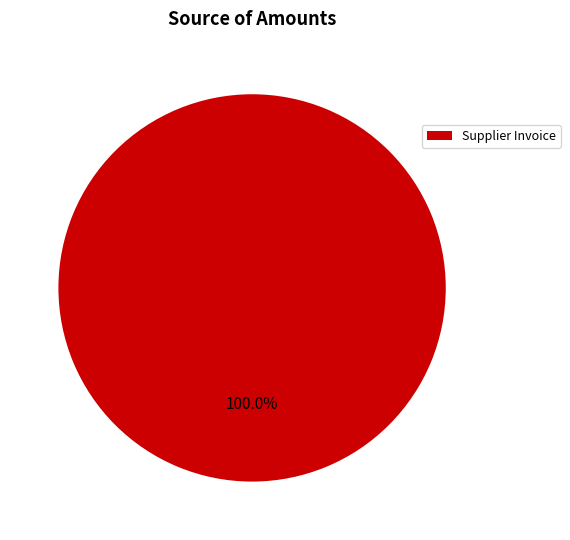

Rank the categories by value from lowest to highest.

Supplier Invoice